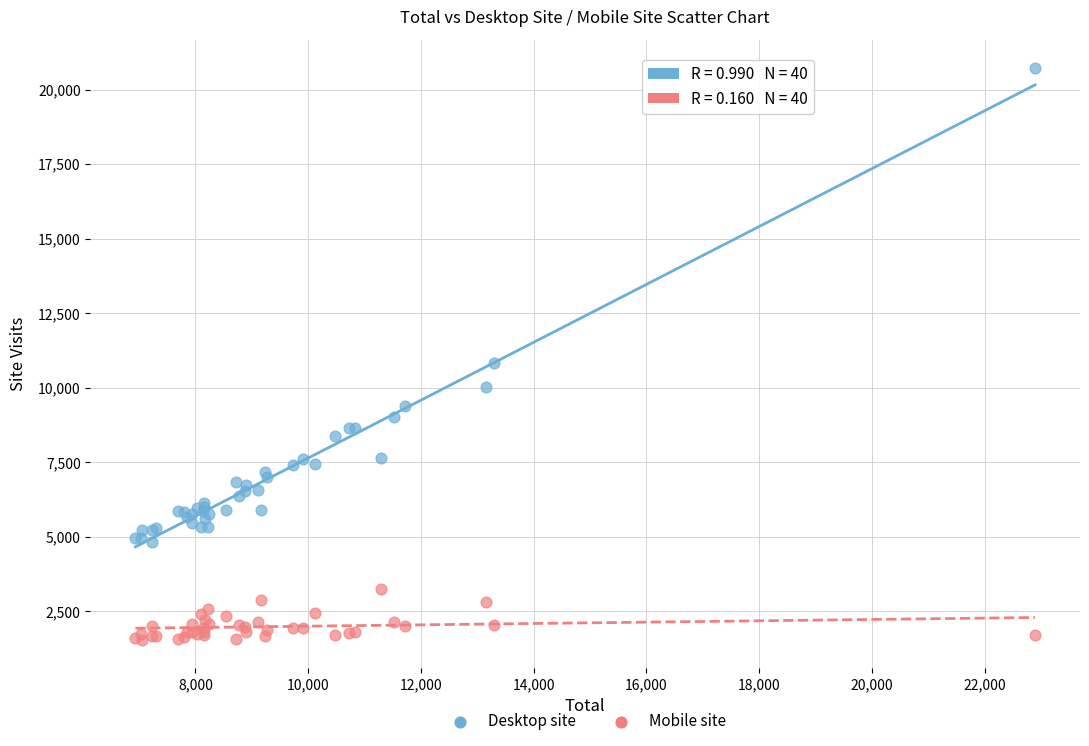

Which series has the largest Y range (max minus min)?

Desktop site